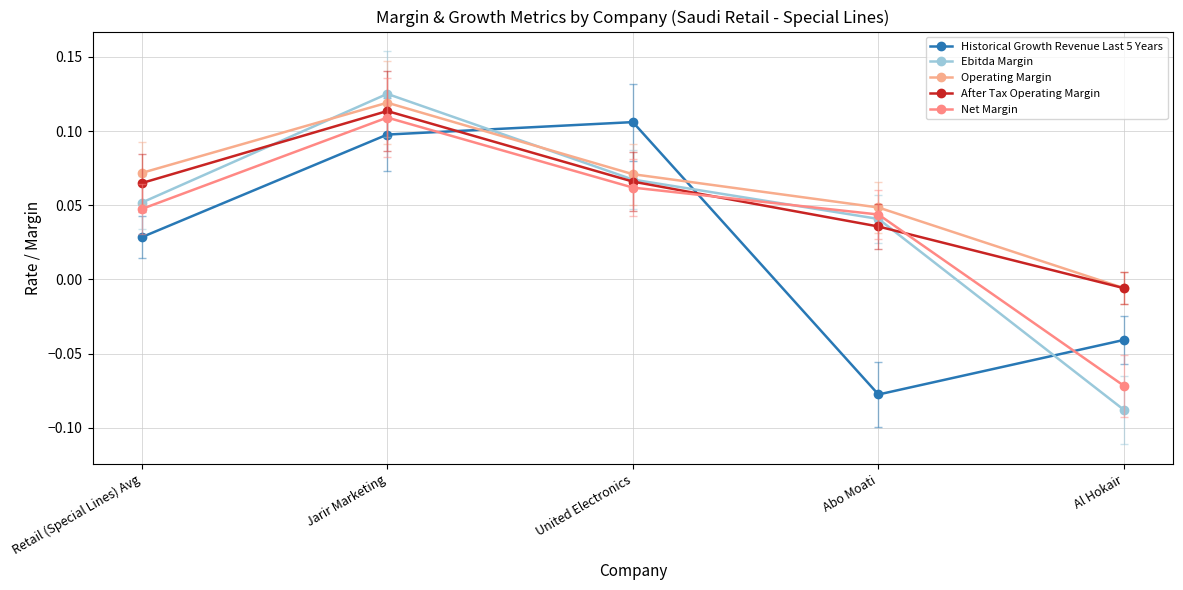

How many interior local peaks does the Net Margin series have?

1